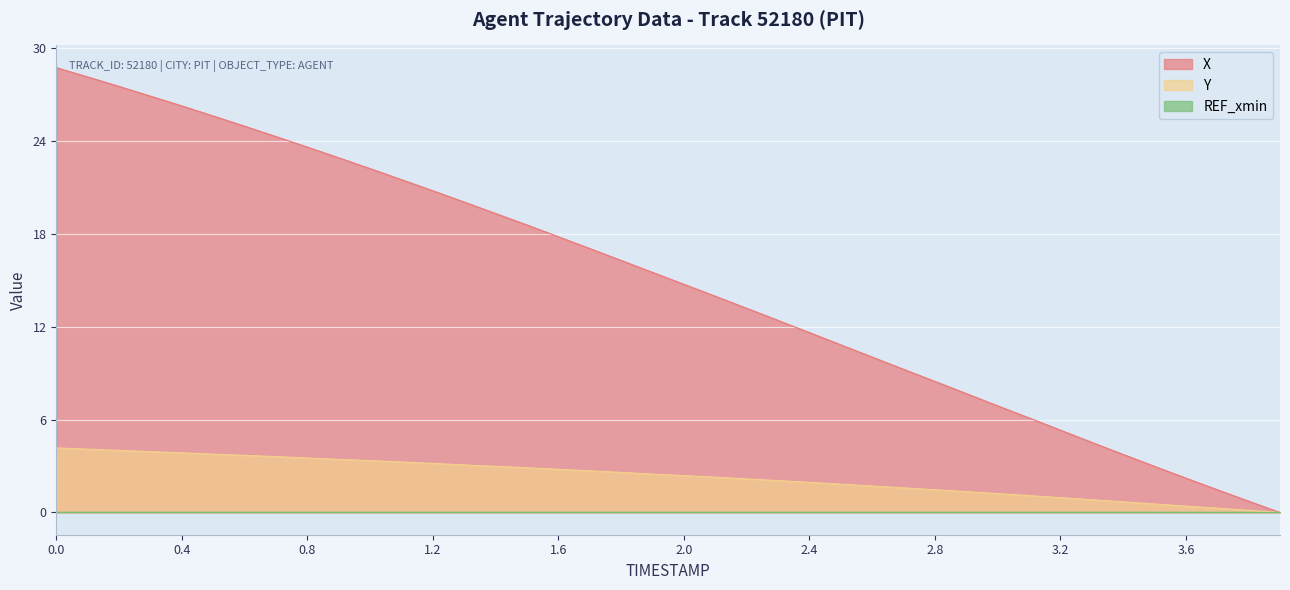

What is the highest value of the Y series?

4.2